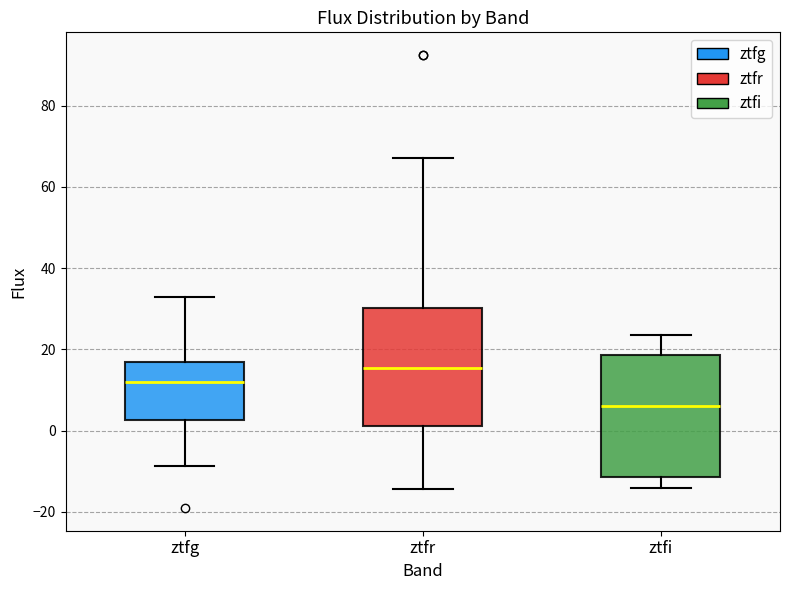

Reading left to right, read every box against the y-axis: the position of its median line, the range the box covers, and the ends of its whiskers. The values are not printed on the chart, so give them approximately, as read against the axis.

ztfg: median 12, box 2 to 16, whiskers -8 to 34
ztfr: median 16, box 2 to 30, whiskers -14 to 68
ztfi: median 6, box -12 to 18, whiskers -14 to 24